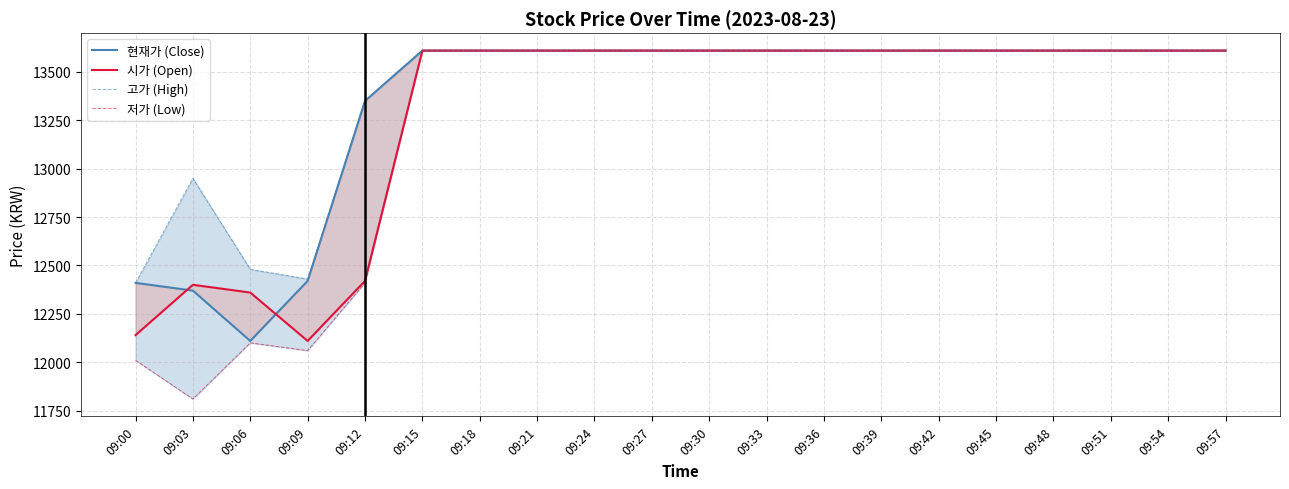

The value of 시가 (Open) at 09:06 is 12360. True or false?

True